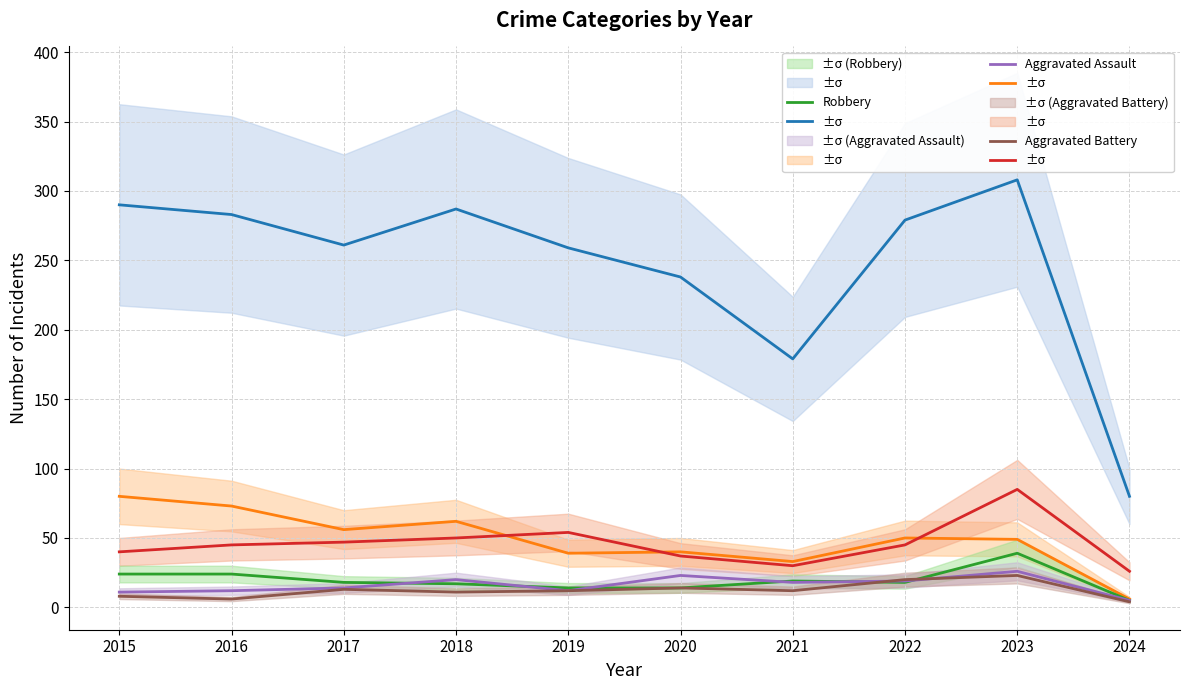

Does the chart display data point markers on the line(s)?

No